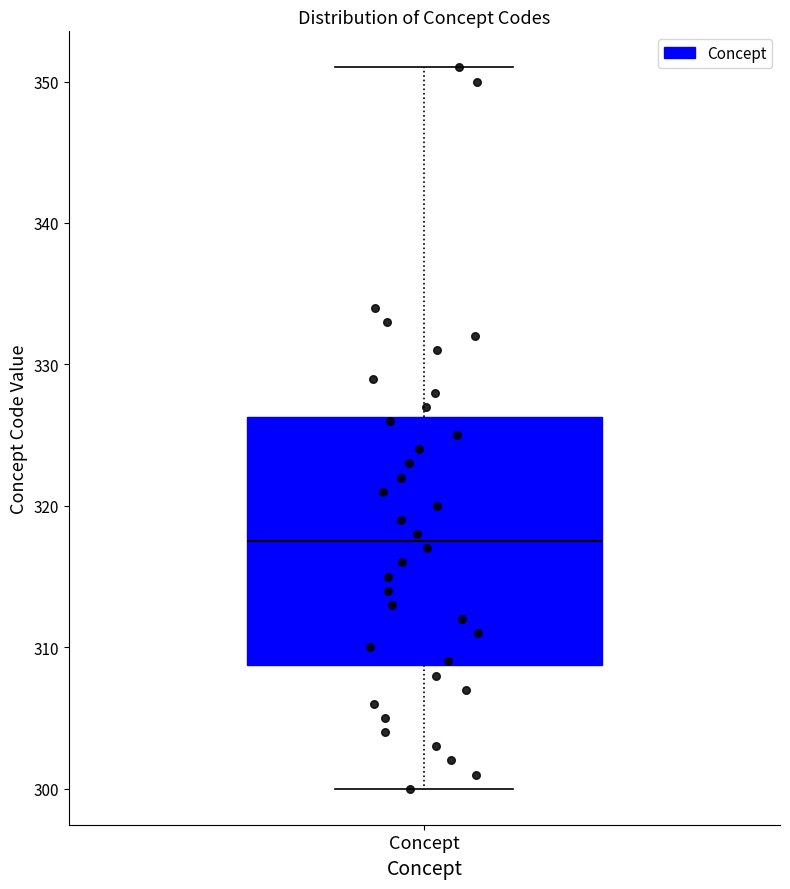

Read this box plot against the y-axis: the position of the median line, the range covered by the box, and the ends of both whiskers. The values are not printed on the chart, so give them approximately, as read against the axis.

median 318, box 309 to 326, whiskers 300 to 351